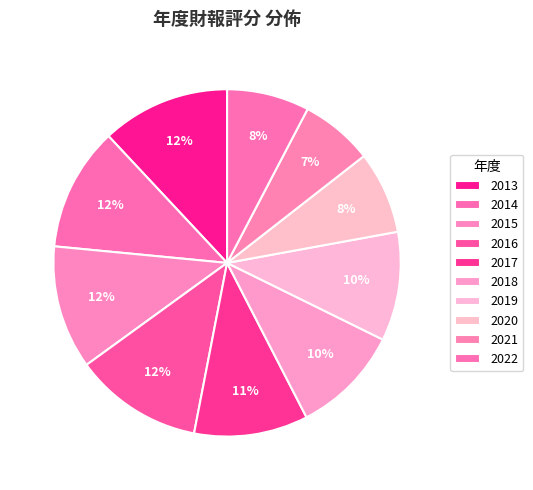

To the nearest percent, what is the difference between the largest and smallest slice percentages?

5%